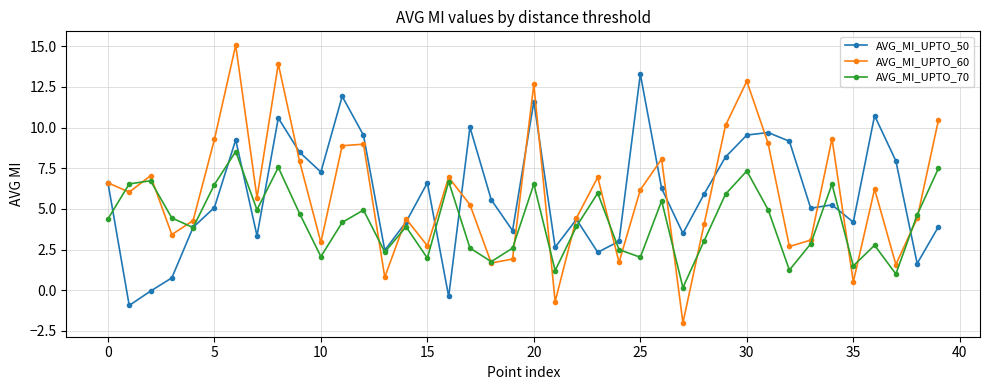

What is the value of the AVG_MI_UPTO_70 point at the 17th from the left?

6.7